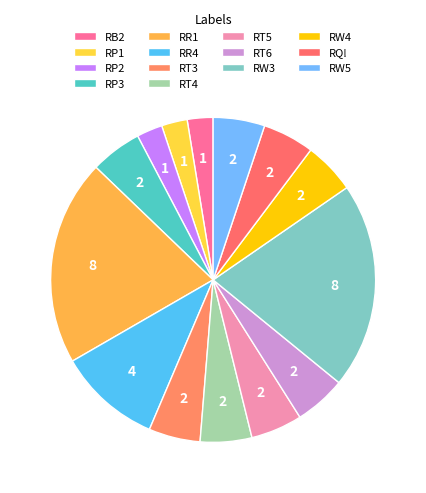

Rank the categories by value from highest to lowest.

RR1, RW3, RR4, RP3, RT3, RT4, RT5, RT6, RW4, RQ!, RW5, RB2, RP1, RP2